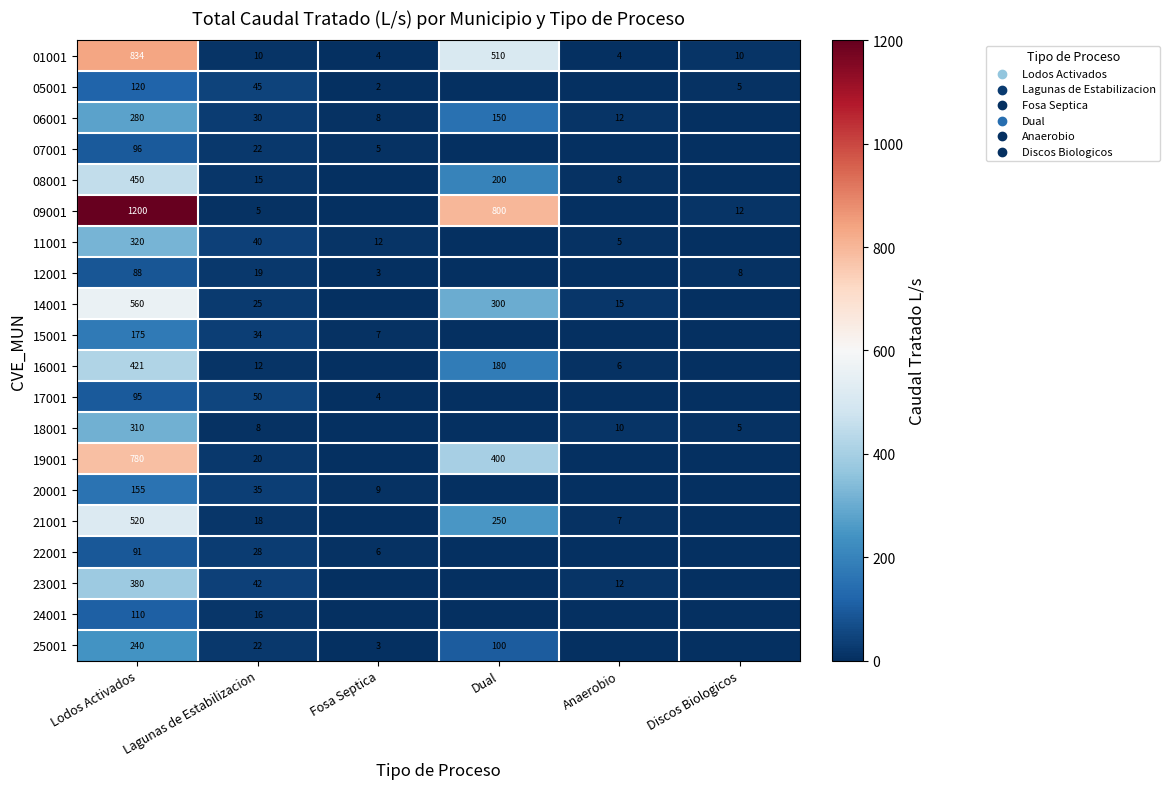

At Lodos Activados, list the series in order from smallest to largest.

12001, 22001, 17001, 07001, 24001, 05001, 20001, 15001, 25001, 06001, 18001, 11001, 23001, 16001, 08001, 21001, 14001, 19001, 01001, 09001